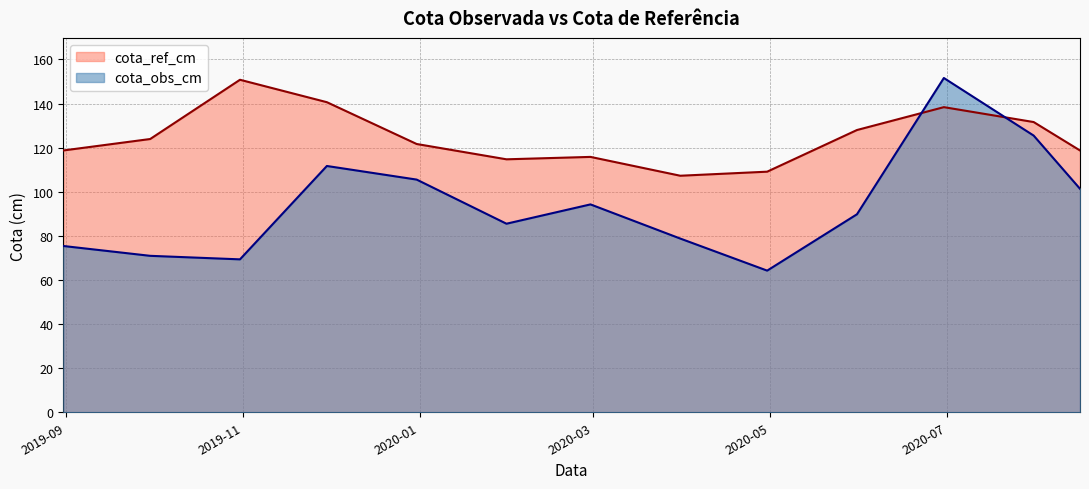

True or false: cota_ref_cm has a value of 118.7 at 2020-08-16.

True